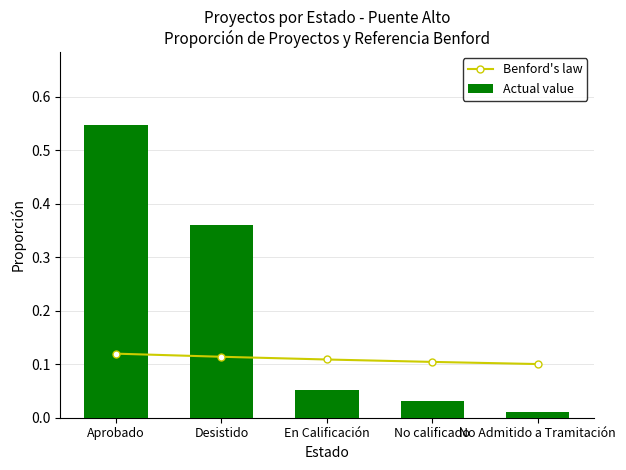

What is the average value of the Benford's law series?

0.1